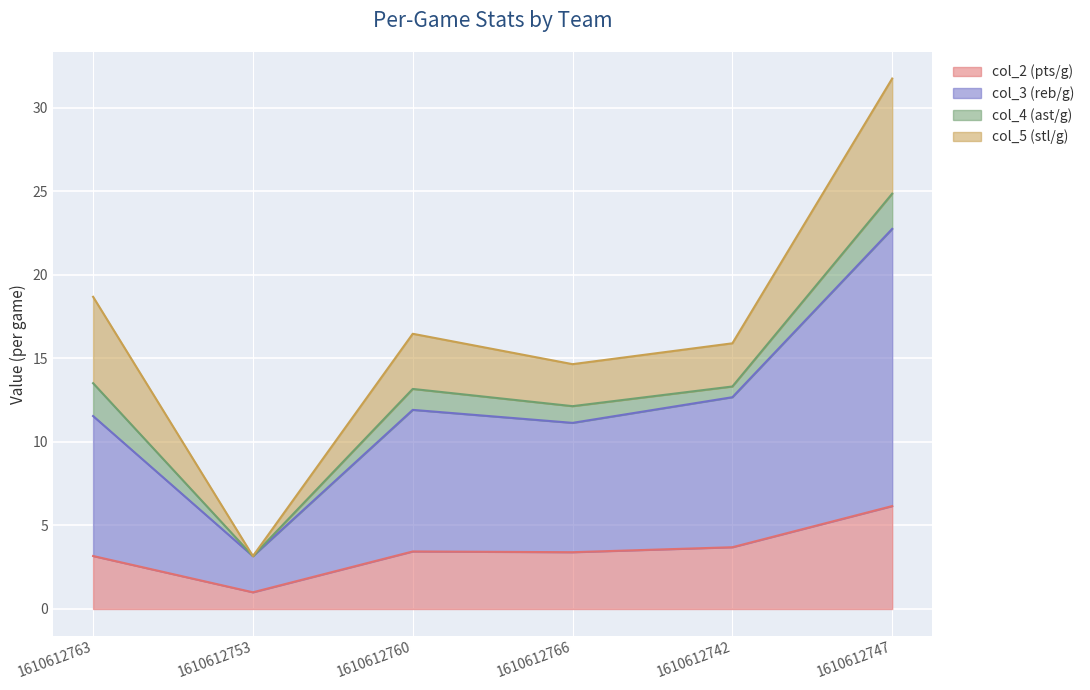

What is the minimum value for col_2 (pts/g)?

1.0